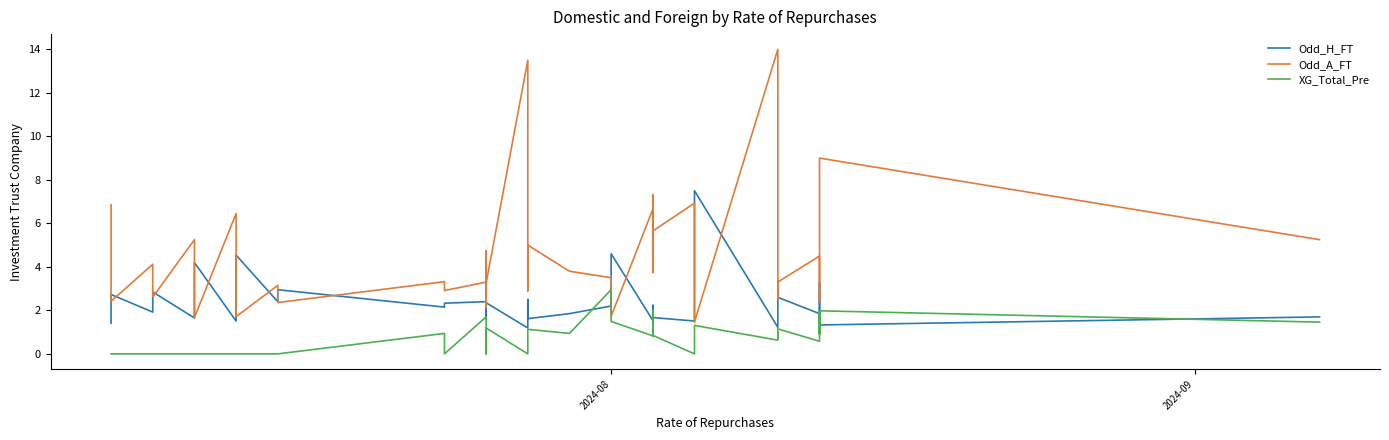

How many interior local peaks does the Odd_A_FT series have?

14